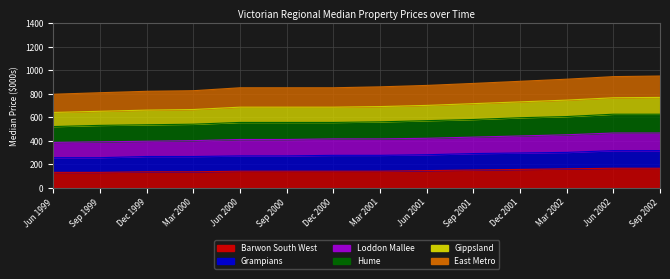

True or false: Gippsland and East Metro cross at least once.

False